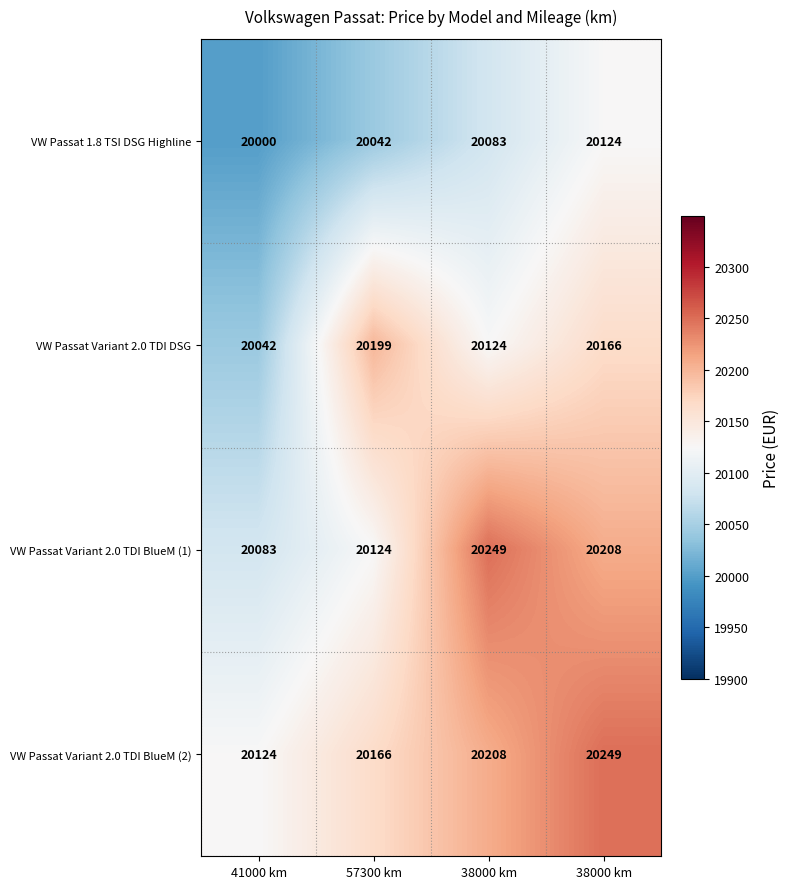

Between 41000 km and 38000 km, which series saw the biggest shift?

VW Passat 1.8 TSI DSG Highline